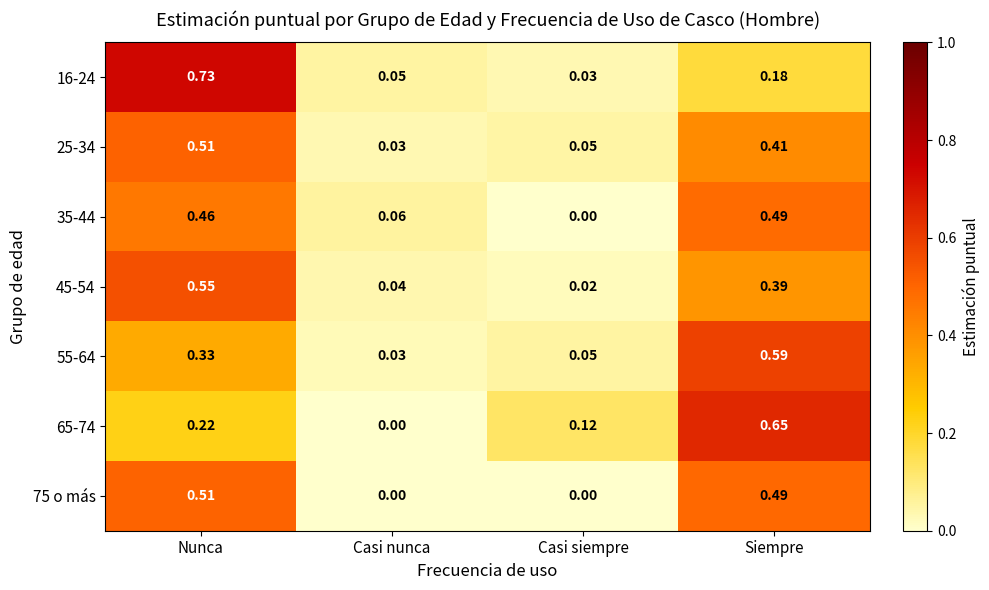

At which label does 25-34 reach its minimum?

Casi nunca